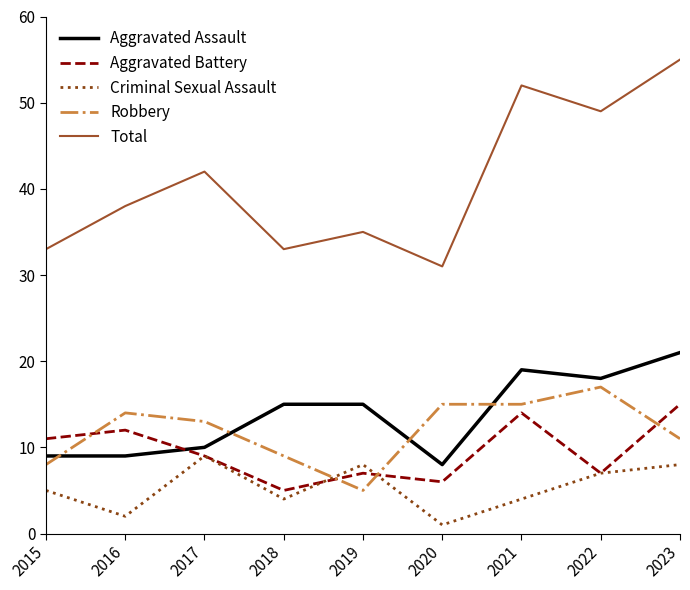

What is the difference between the second highest and second lowest values in the Aggravated Assault series?

10